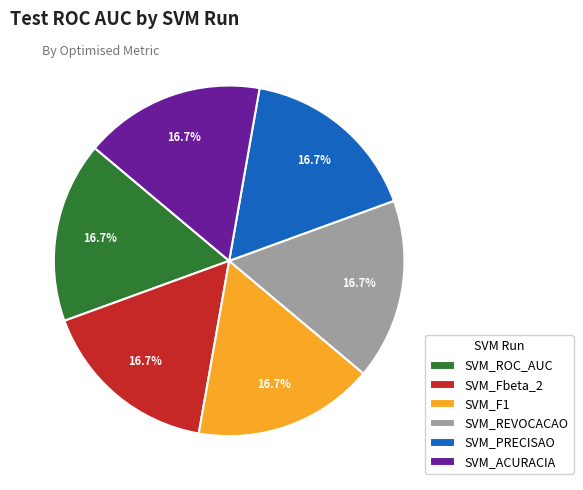

What portion of the pie excludes SVM_REVOCACAO?

83.3%